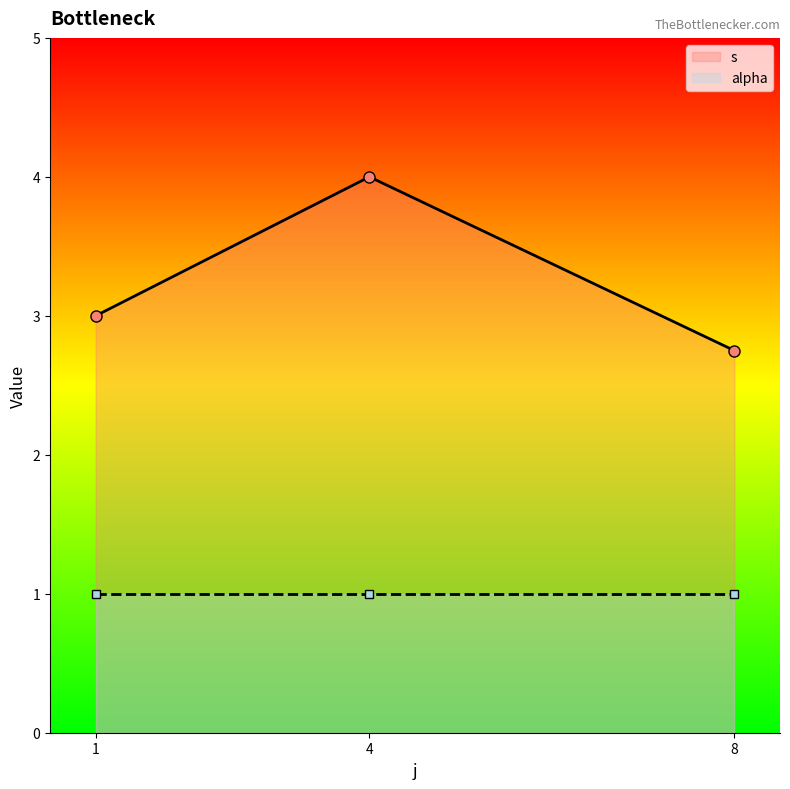

At 1, list the series in order from largest to smallest.

s, alpha